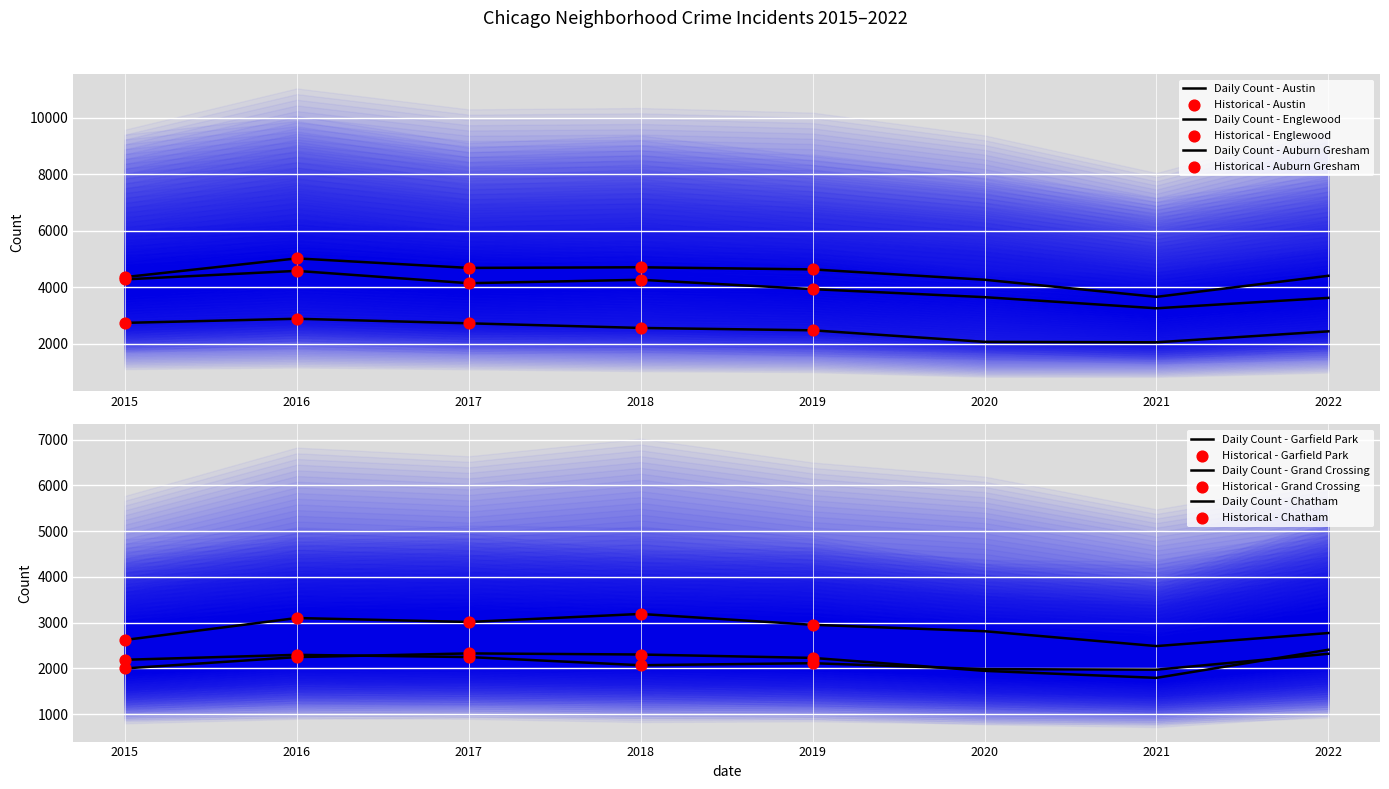

What are all the series names shown in the legend?

Austin, Englewood, Auburn Gresham, Garfield Park, Grand Crossing, Chatham